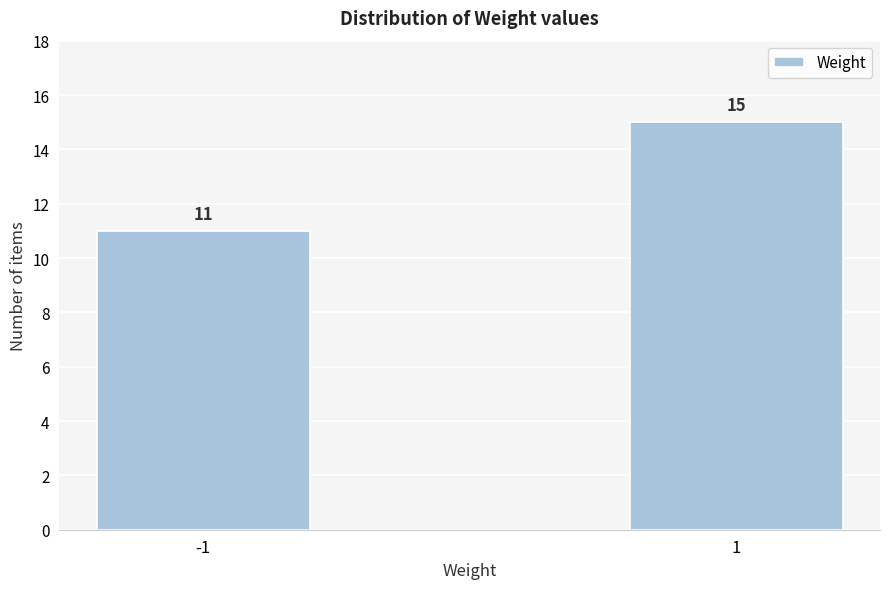

Reading right to left, list all the values displayed in this chart.

15	11